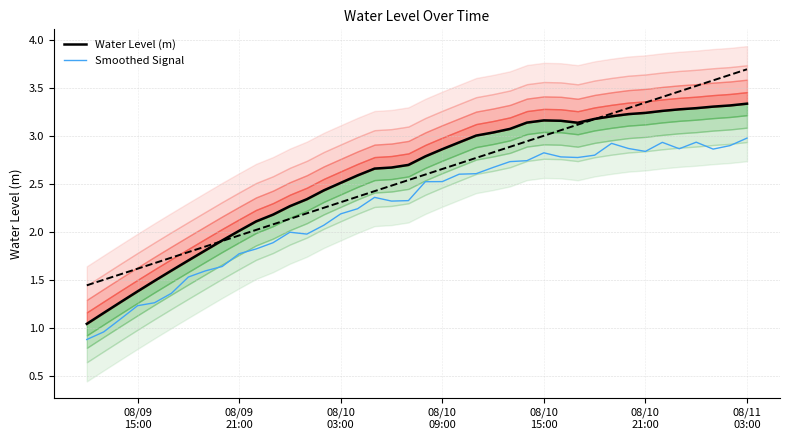

Rank the series by their average value, from lowest to highest.

Smoothed Signal, Water Level (m)